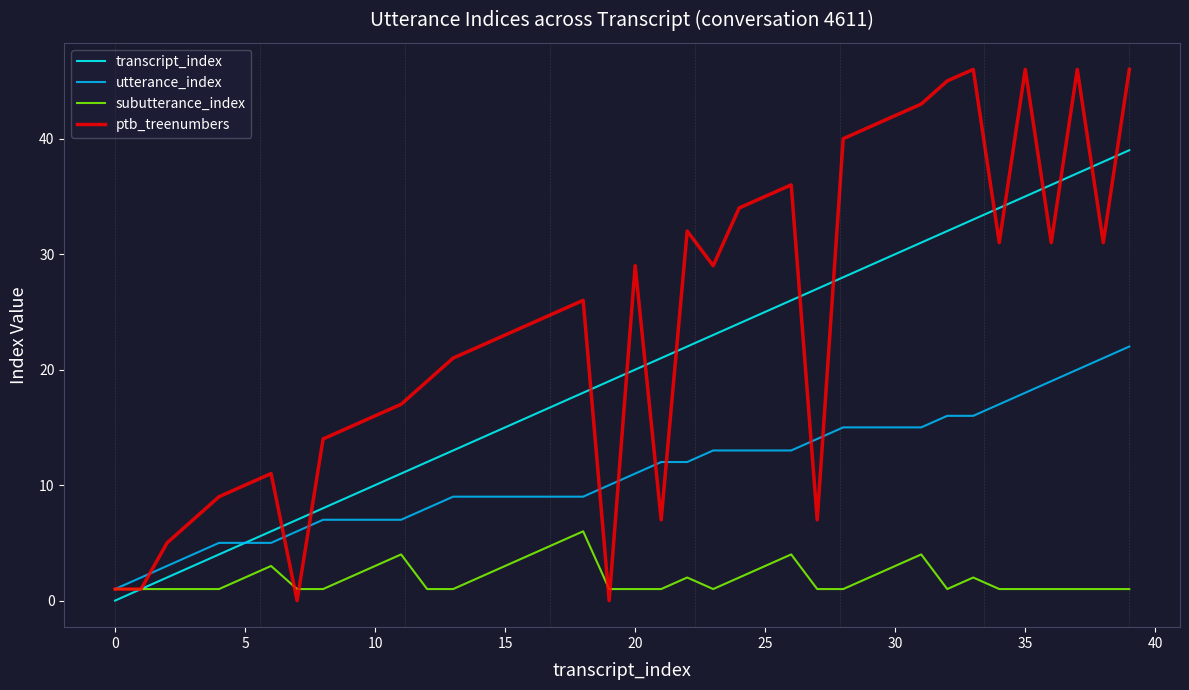

Which series has the largest total across all categories?

ptb_treenumbers